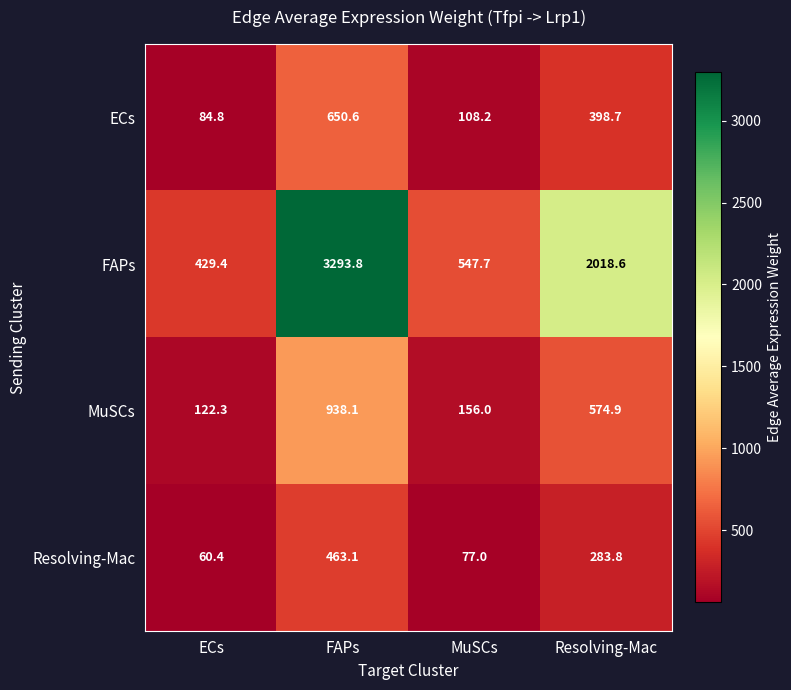

True or false: FAPs has a value of 3293.8 at FAPs.

True